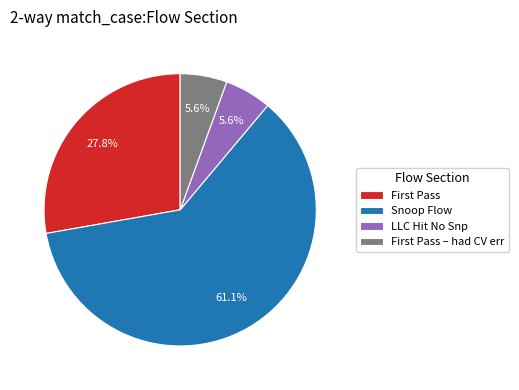

What is the largest slice in the pie chart?

Snoop Flow